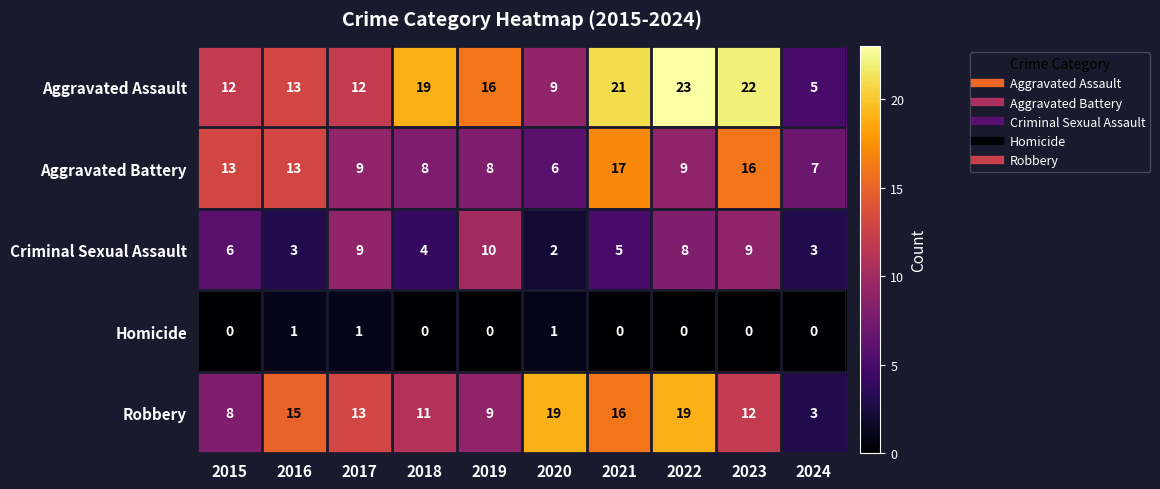

Which series has the largest range (max minus min)?

Aggravated Assault